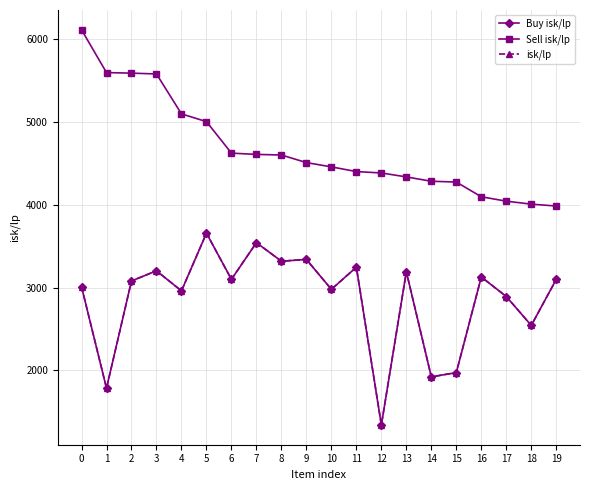

True or false: isk/lp has a value of 1340.8 at 12.

True